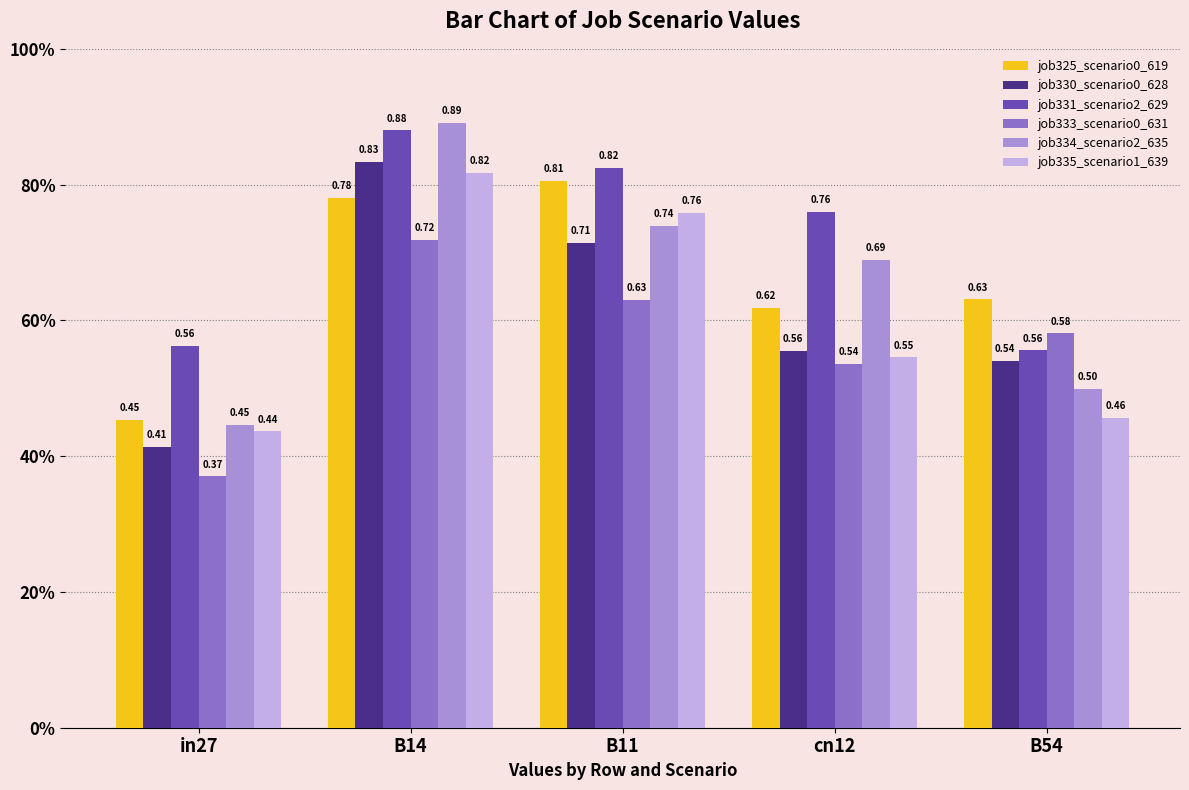

List the series in order of their peak value, lowest first.

job333_scenario0_631, job325_scenario0_619, job335_scenario1_639, job330_scenario0_628, job331_scenario2_629, job334_scenario2_635